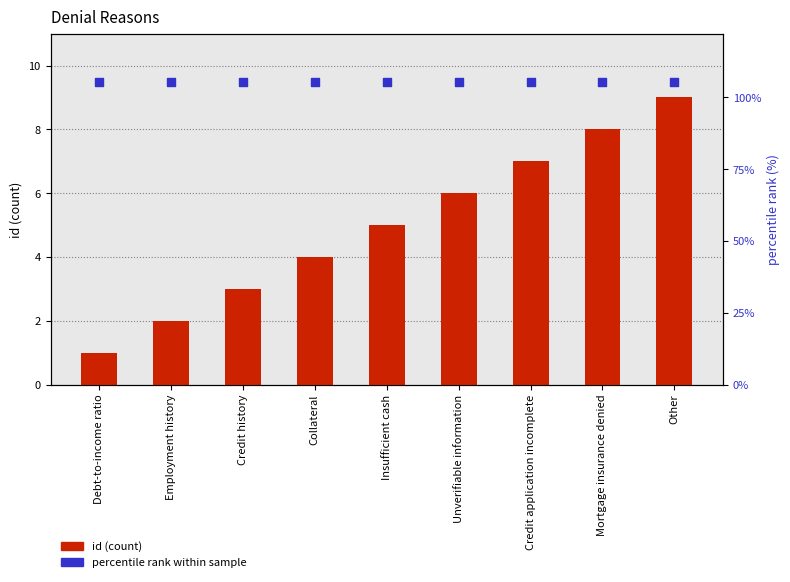

What are all the series names shown in the legend?

id (count), percentile rank within sample